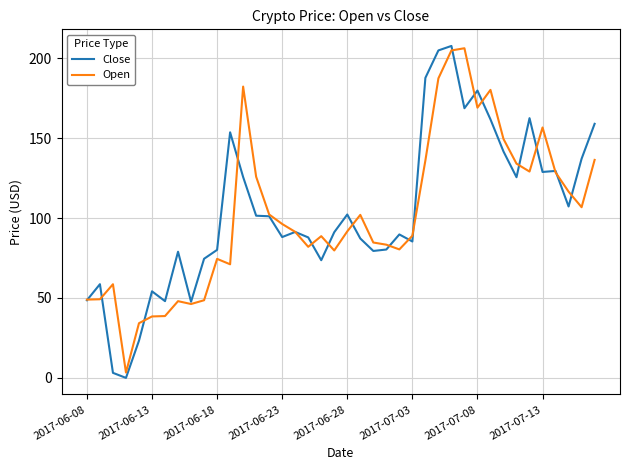

What is the maximum value for Open?

206.2